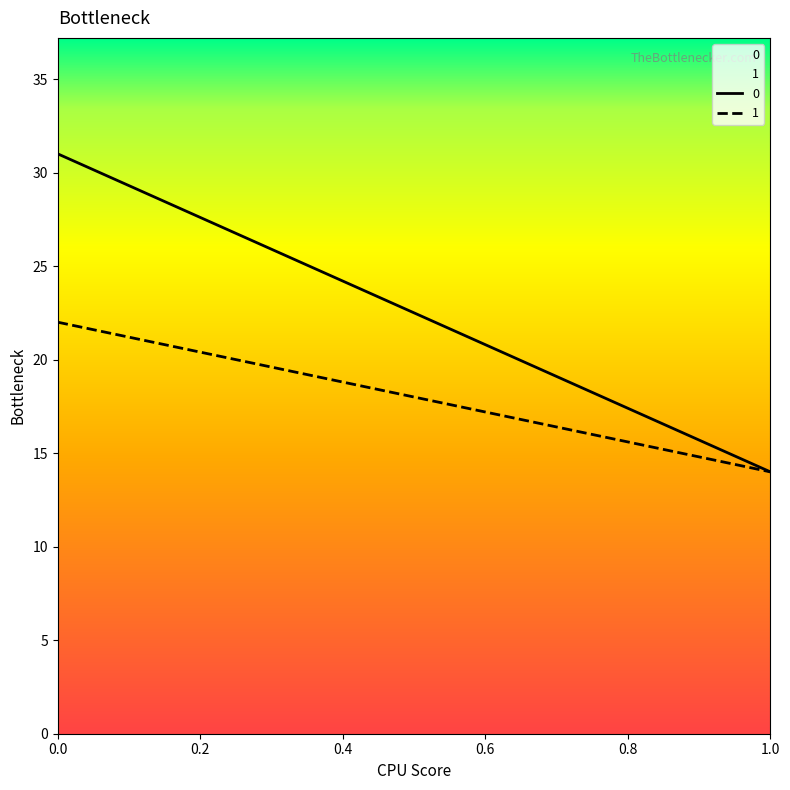

What is the maximum value for 1?

22